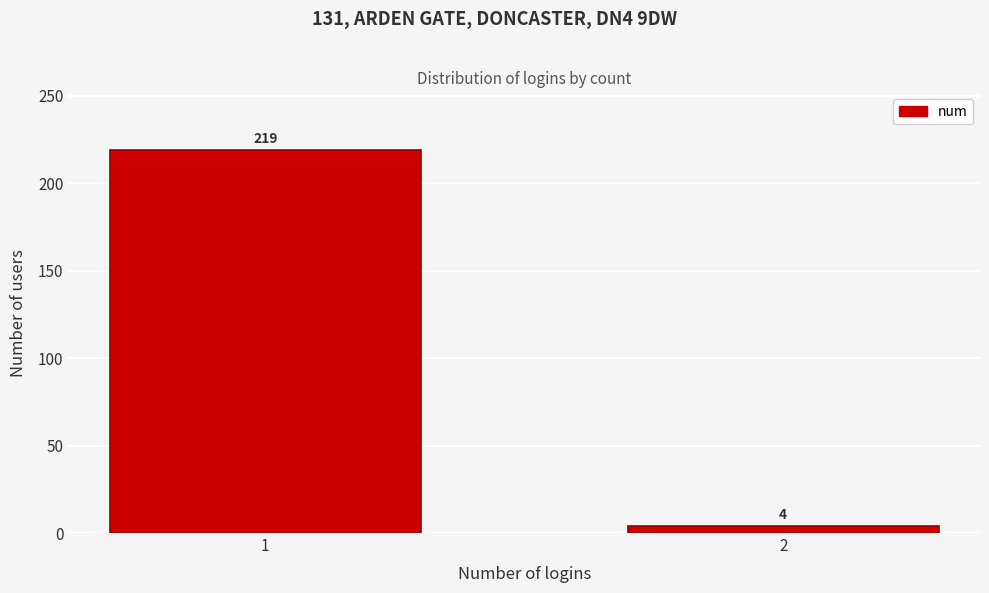

Reading left to right, extract all data points from this chart.

219	4